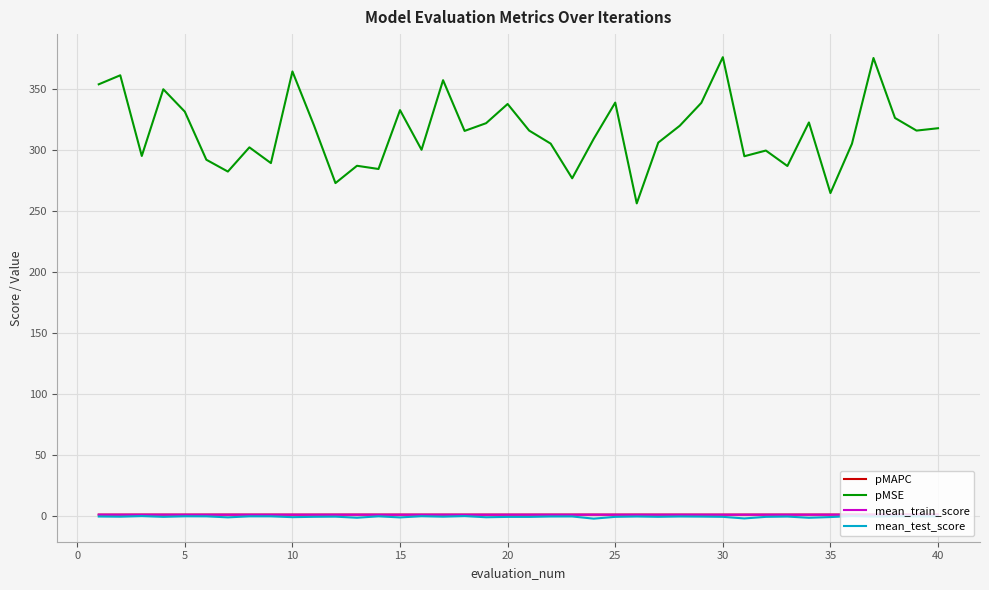

Which series has the largest total across all categories?

pMSE